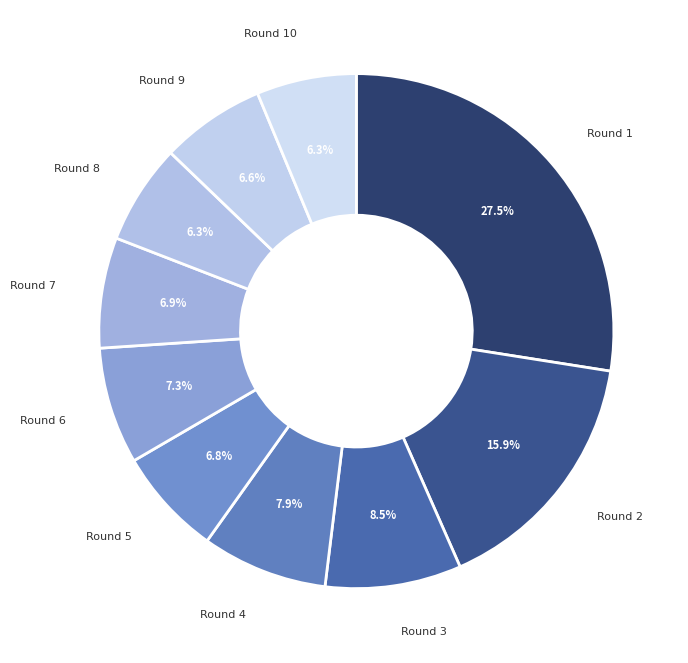

How much of the chart is everything except Round 7?

93.1%